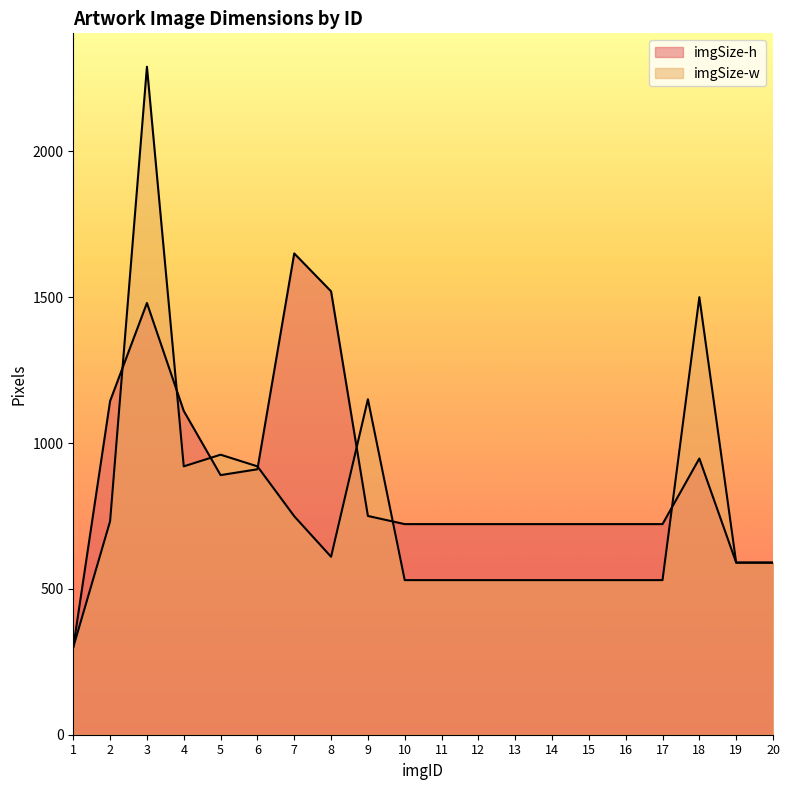

The value of imgSize-w at 7 is 315. True or false?

False